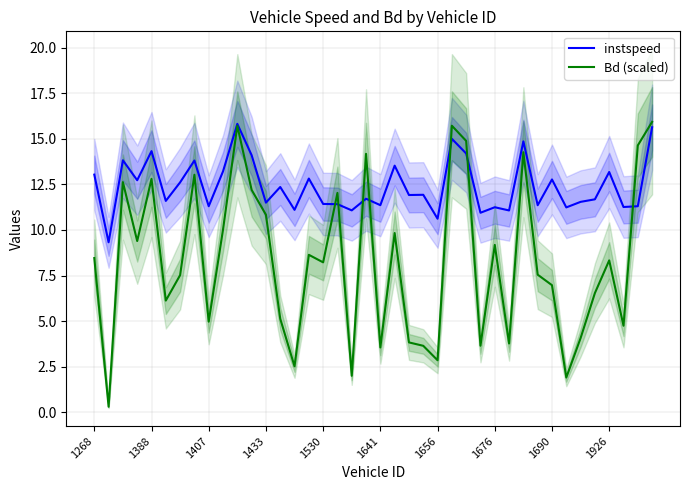

What is the difference between the second highest and minimum values in the Bd (scaled) series?

15.4